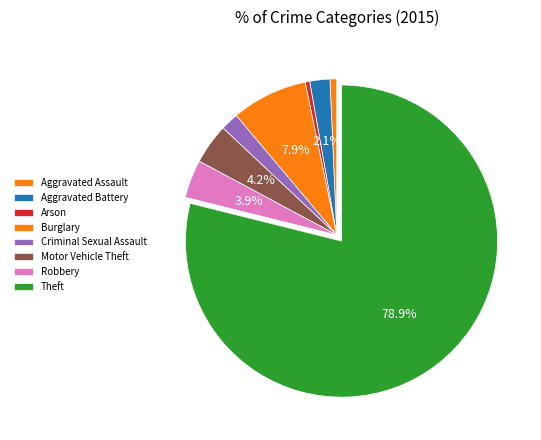

To the nearest percent, what is the difference between the largest and smallest slice percentages?

78%